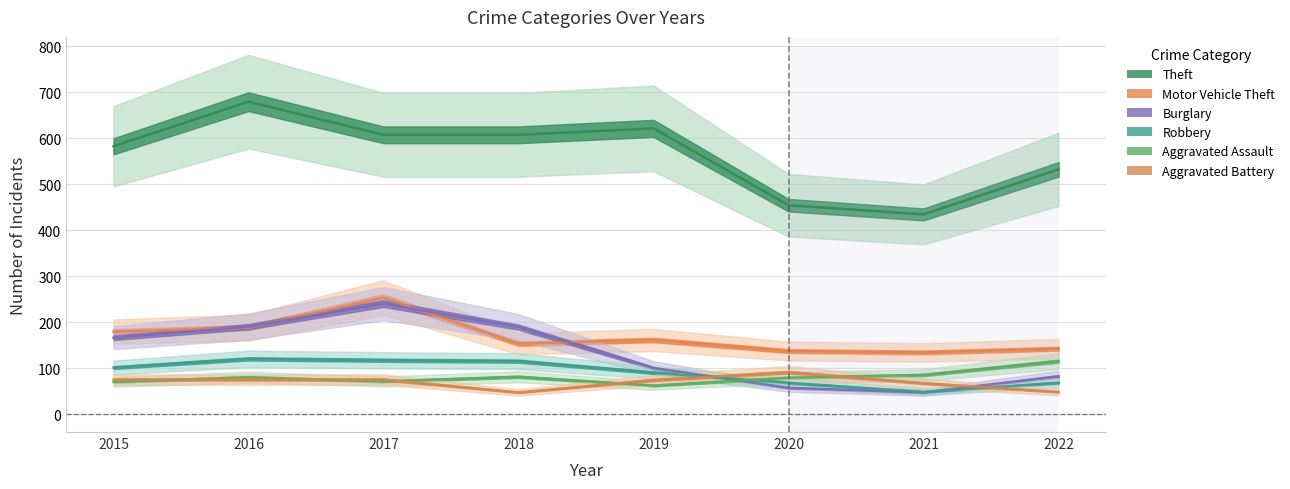

Does the chart have visible grid lines?

Yes